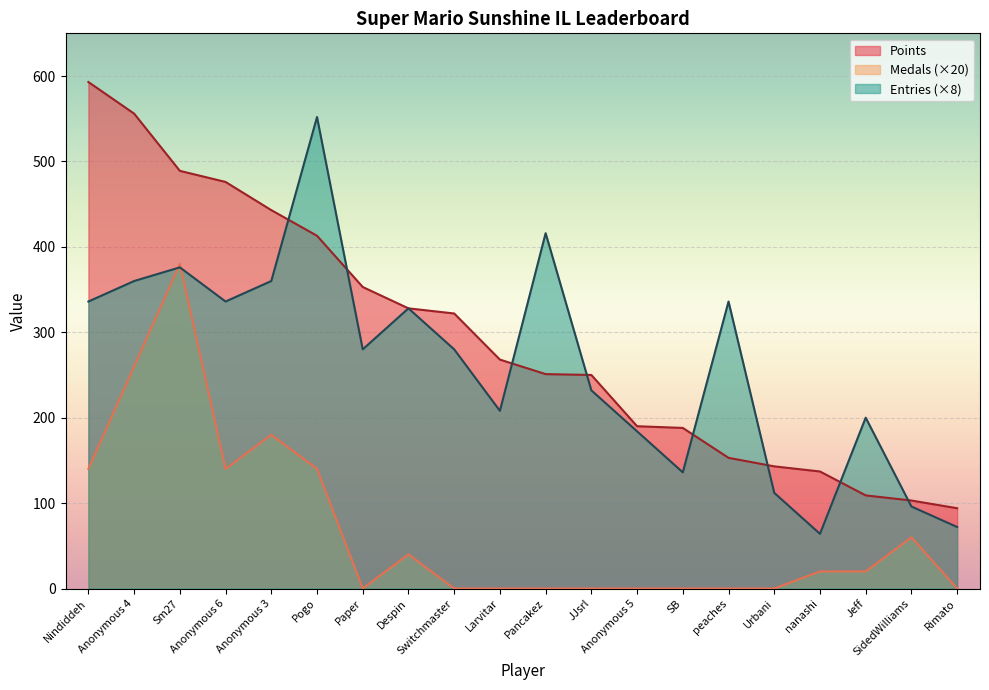

In Entries, how many points are higher than both neighbors (excluding endpoints)?

6